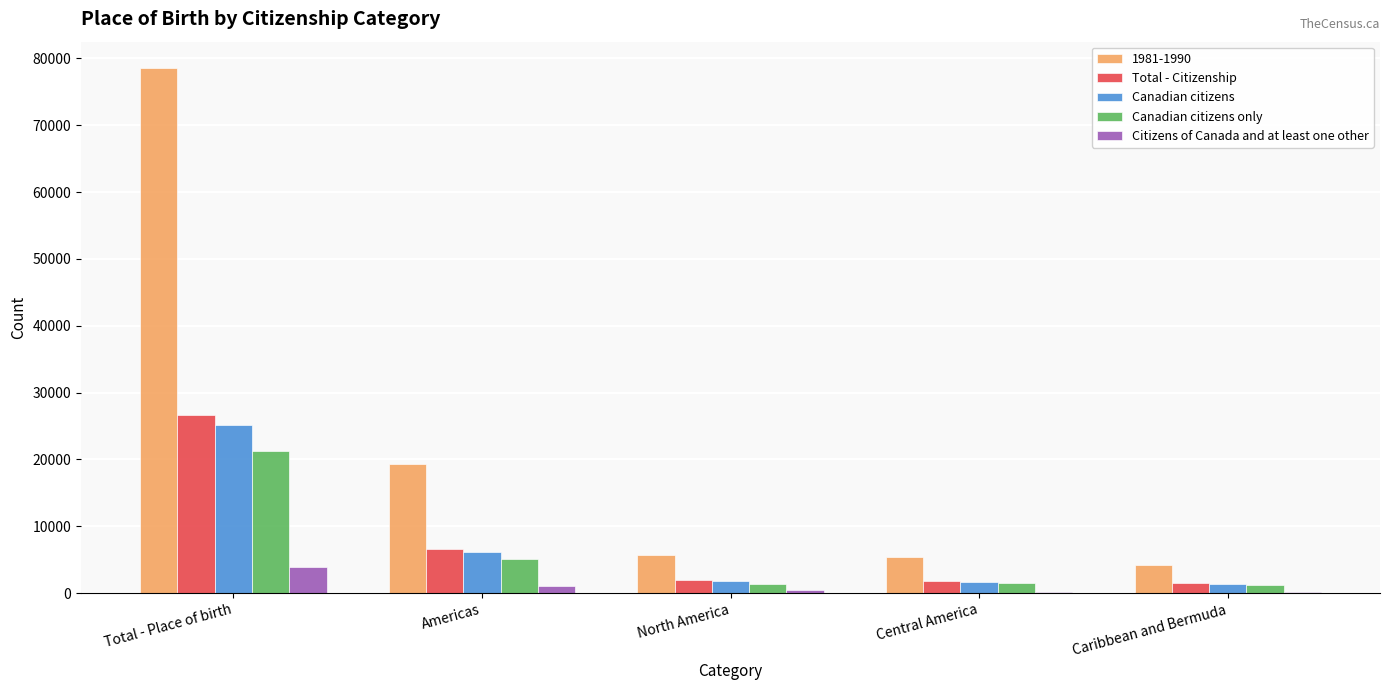

At which label does Total - Citizenship reach its peak?

Total - Place of birth